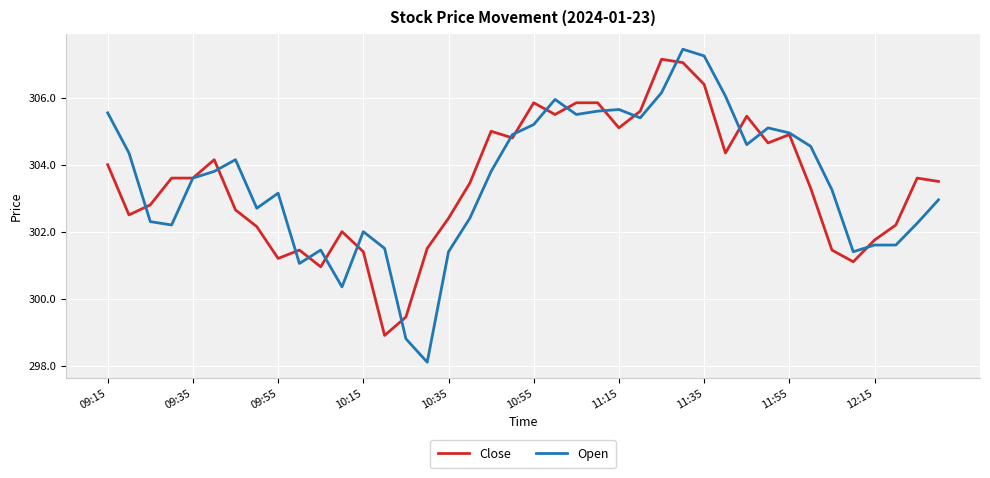

Which series has the largest range (max minus min)?

Open